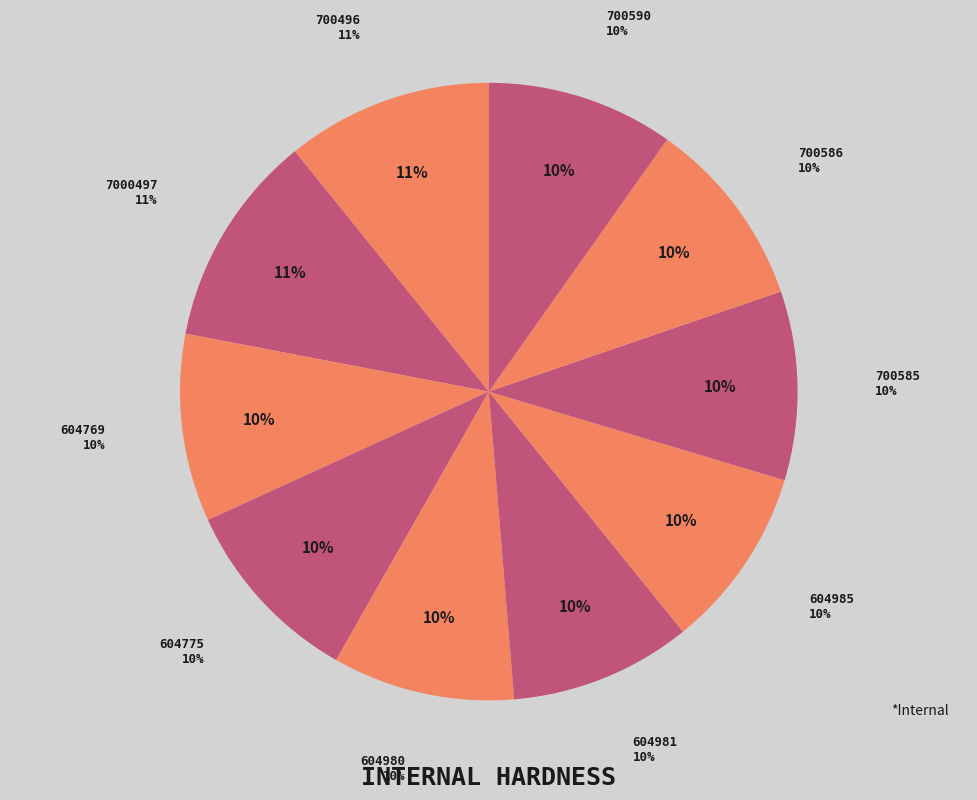

Does any single category account for the majority?

No